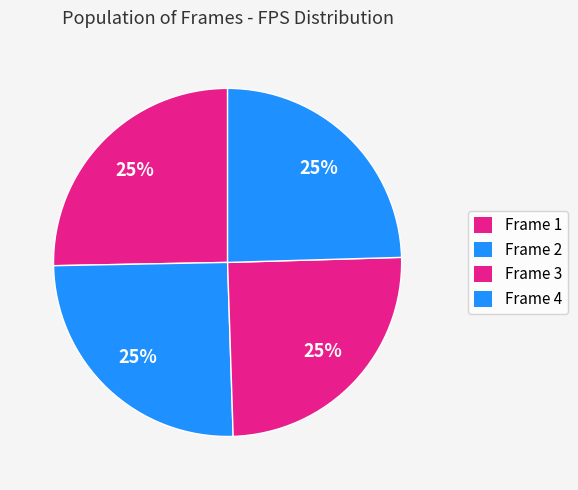

Is it true that Frame 3 is 32% of the pie?

False